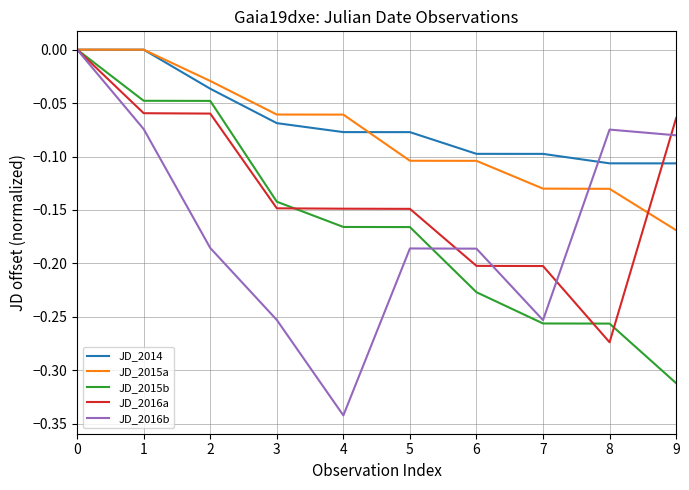

How many lines are shown in the chart?

5